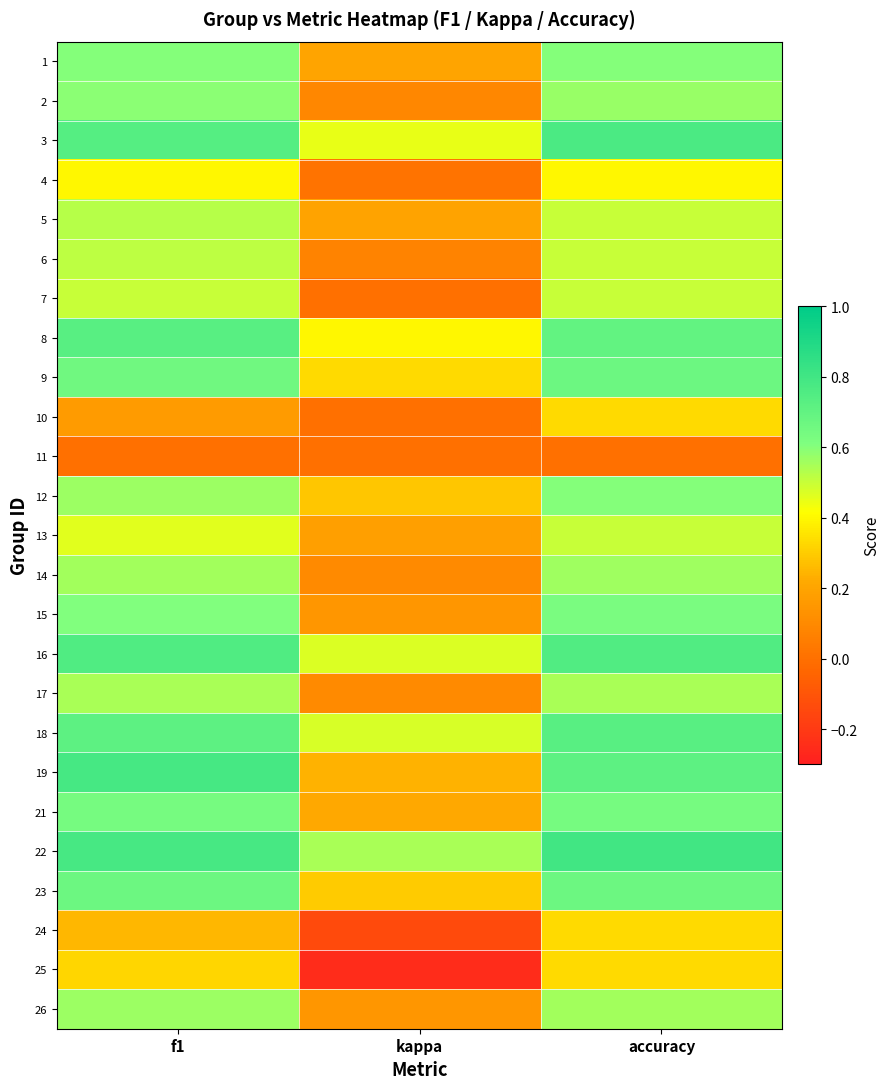

Rank the series at kappa from lowest to highest value.

25, 24, 7, 10, 11, 4, 6, 2, 14, 17, 15, 26, 13, 5, 1, 21, 19, 12, 23, 9, 8, 3, 16, 18, 22